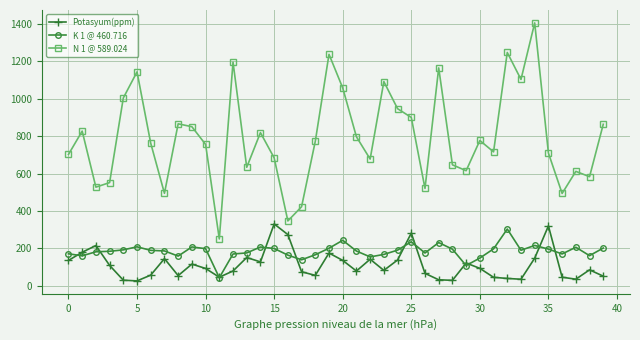

Which series has the largest range (max minus min)?

N 1 @ 589.024